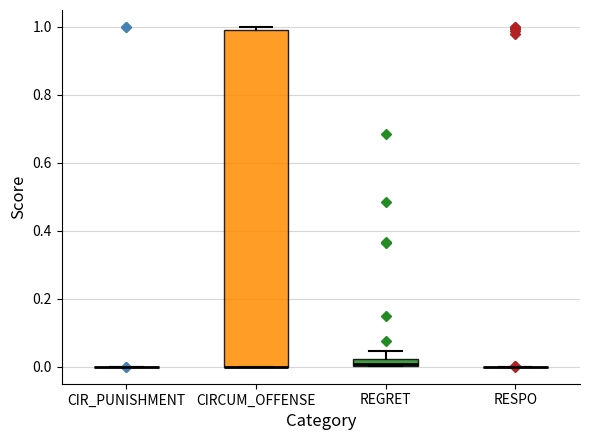

Which box is the tallest, from its lower edge to its upper edge?

CIRCUM_OFFENSE